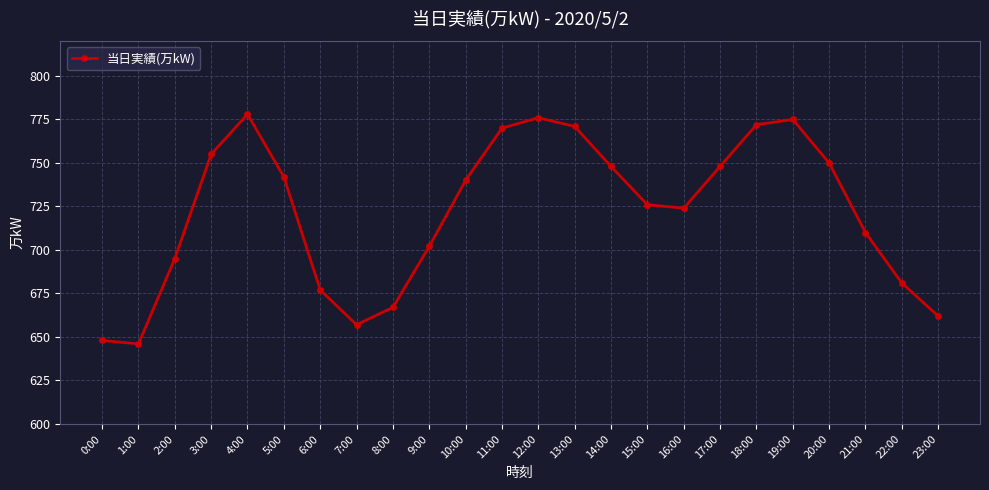

Reading left to right, extract all data points from this chart.

648	646	695	755	778	742	677	657	667	702	740	770	776	771	748	726	724	748	772	775	750	710	681	662